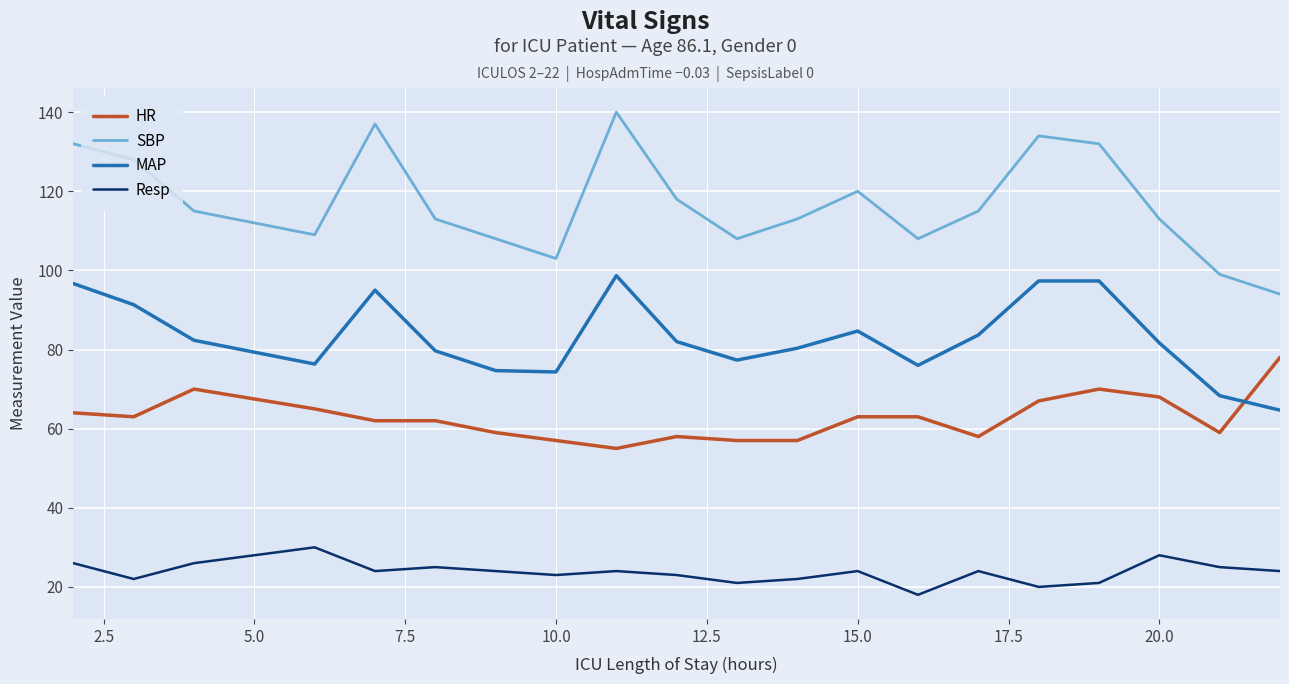

Is this an area chart (filled region under the line)?

No